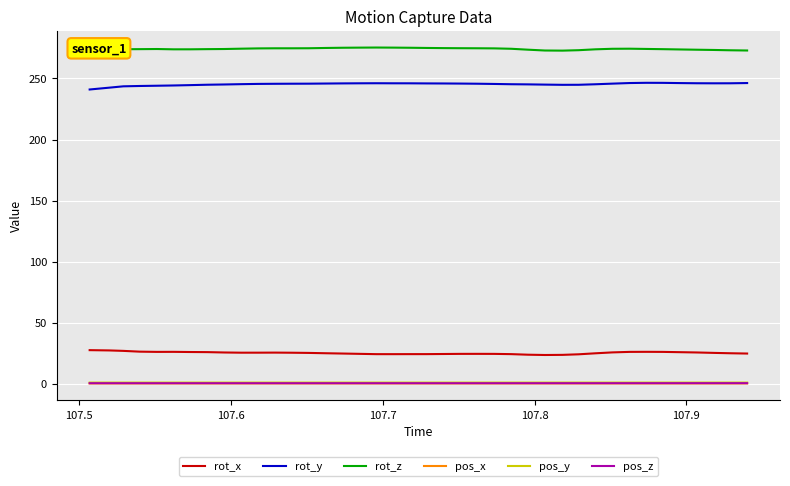

True or false: rot_y and pos_z intersect in this chart.

False